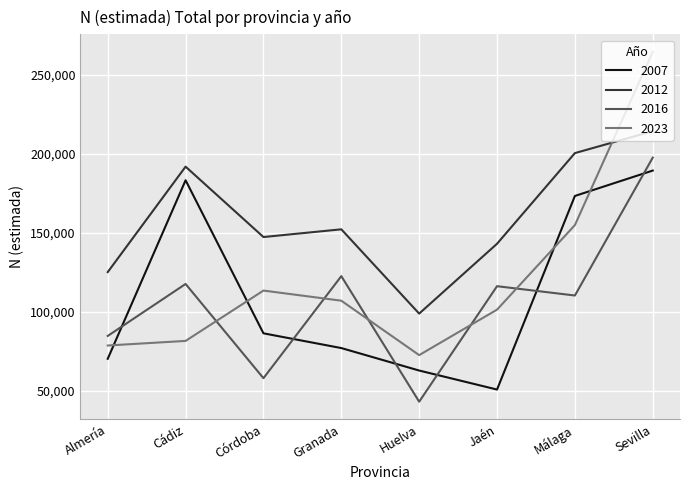

True or false: 2012 and 2007 cross at least once.

False